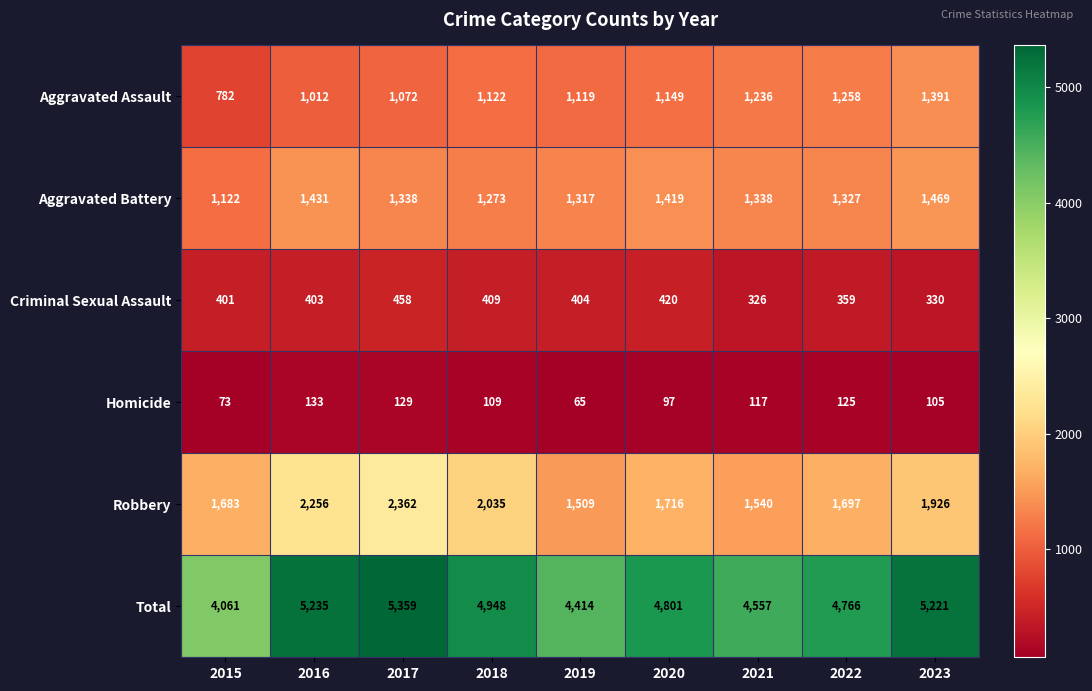

Which series has the largest range (max minus min)?

Total